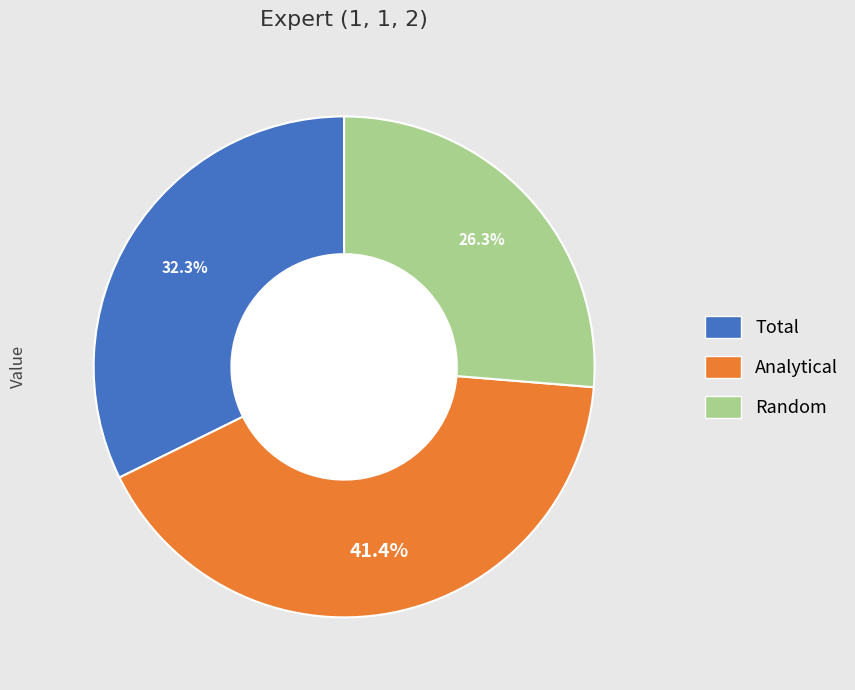

What percentage is the Total slice, to the nearest percent?

32%